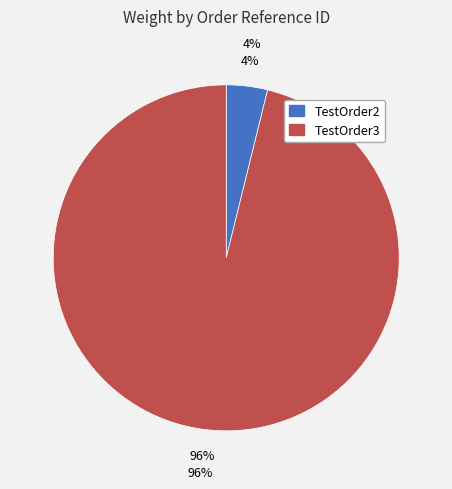

How much of the chart is everything except TestOrder2?

96.2%